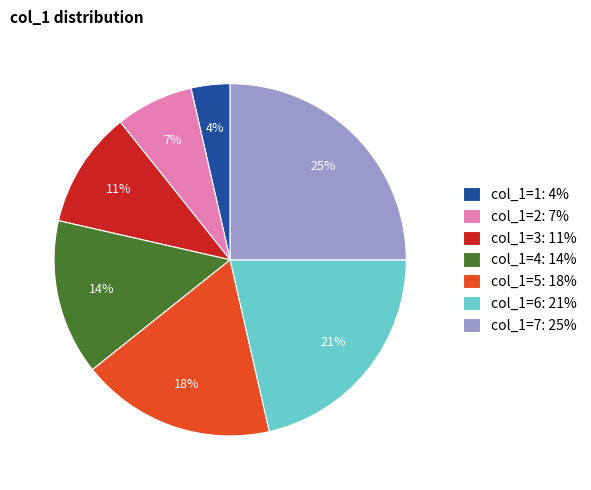

Count the number of slices in the pie.

7